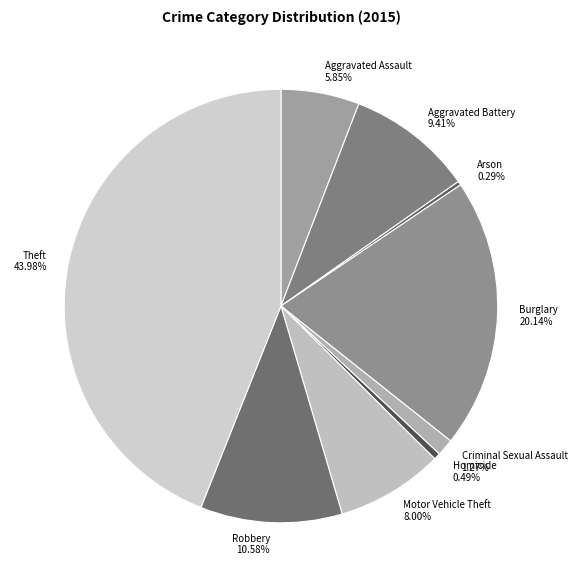

To the nearest percent, what is the difference between the largest and smallest slice percentages?

44%